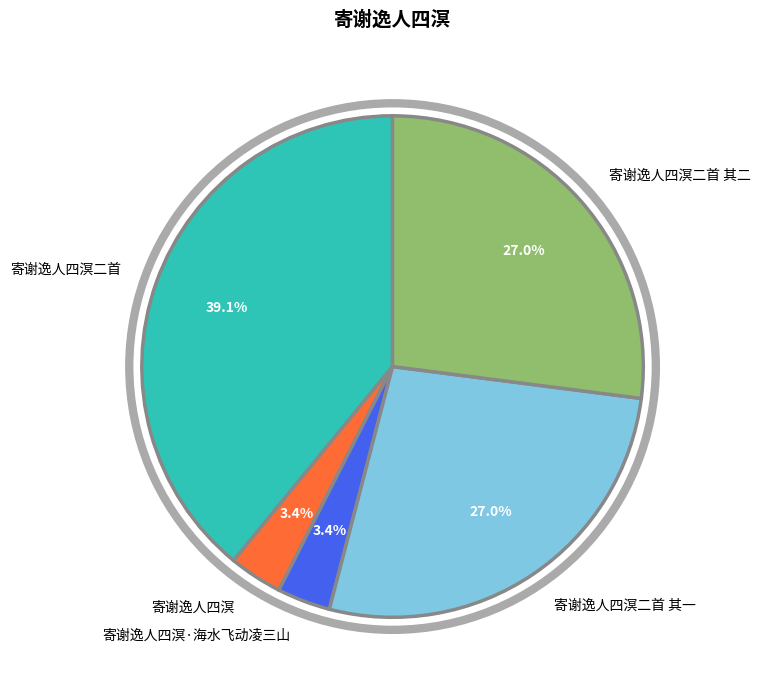

Does any single category account for the majority?

No